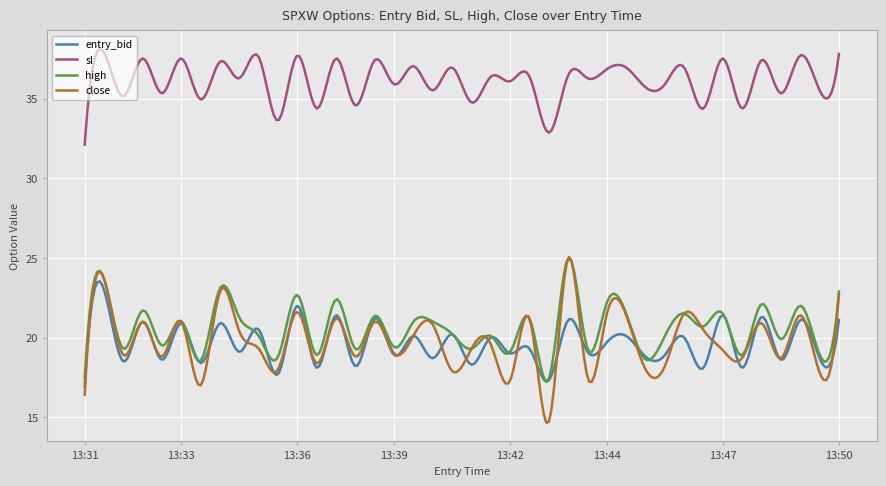

True or false: close and high cross at least once.

True